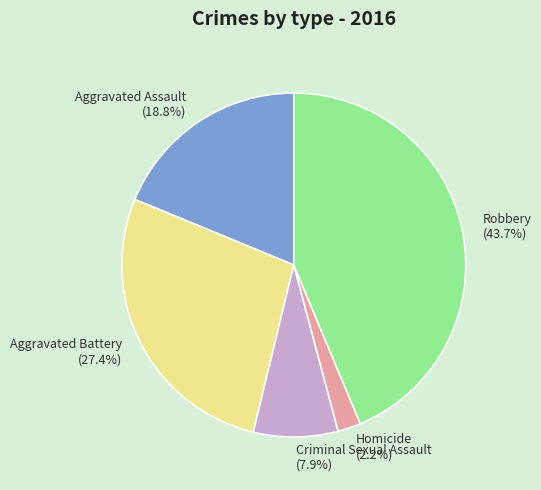

What portion of the pie excludes Homicide?

97.8%